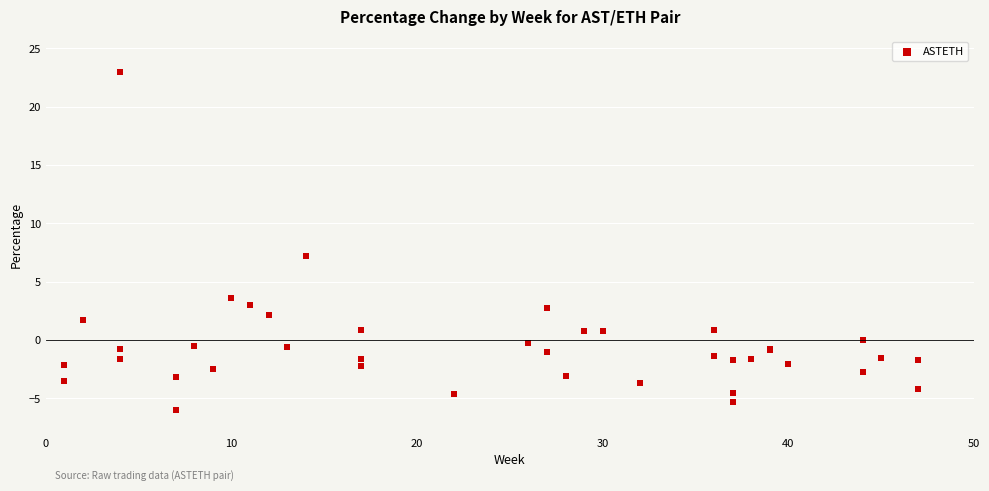

What Y value in the scatter plot is closest to 8?

7.2